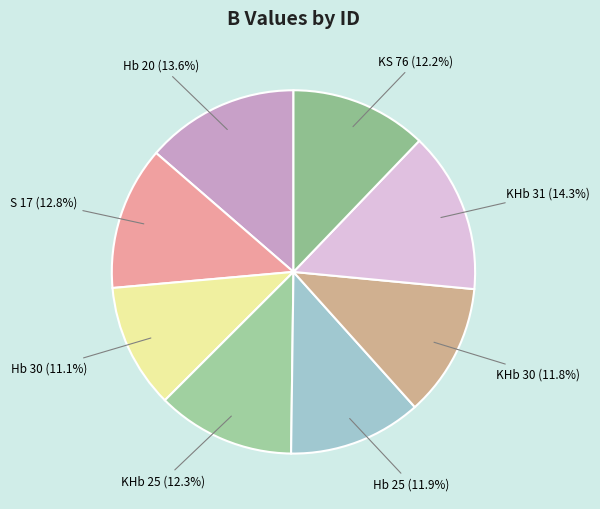

To the nearest percent, what is the difference between the largest and smallest slice percentages?

3%